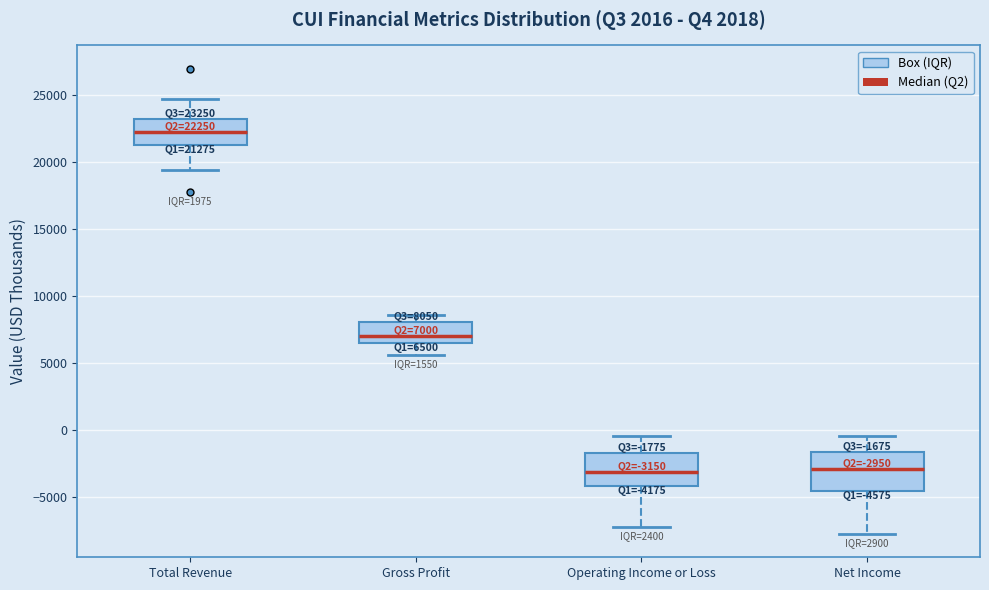

Which box has the highest median line?

Total Revenue